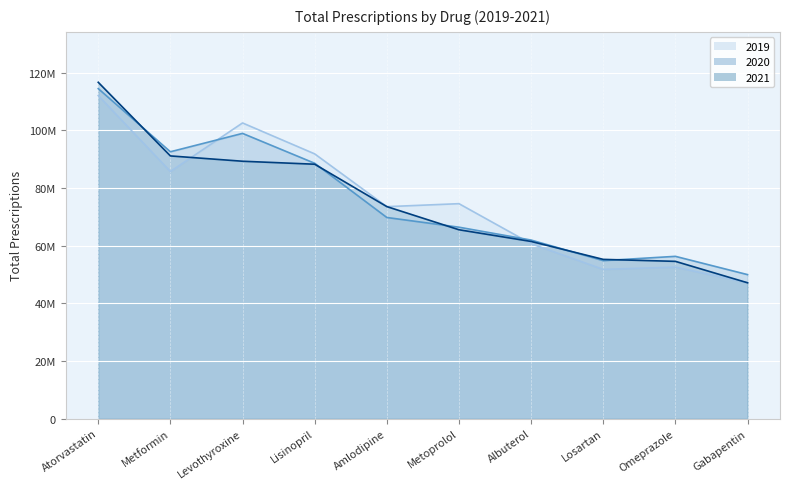

Rank the categories by 2021 value from lowest to highest.

Gabapentin, Omeprazole, Losartan, Albuterol, Metoprolol, Amlodipine, Lisinopril, Levothyroxine, Metformin, Atorvastatin